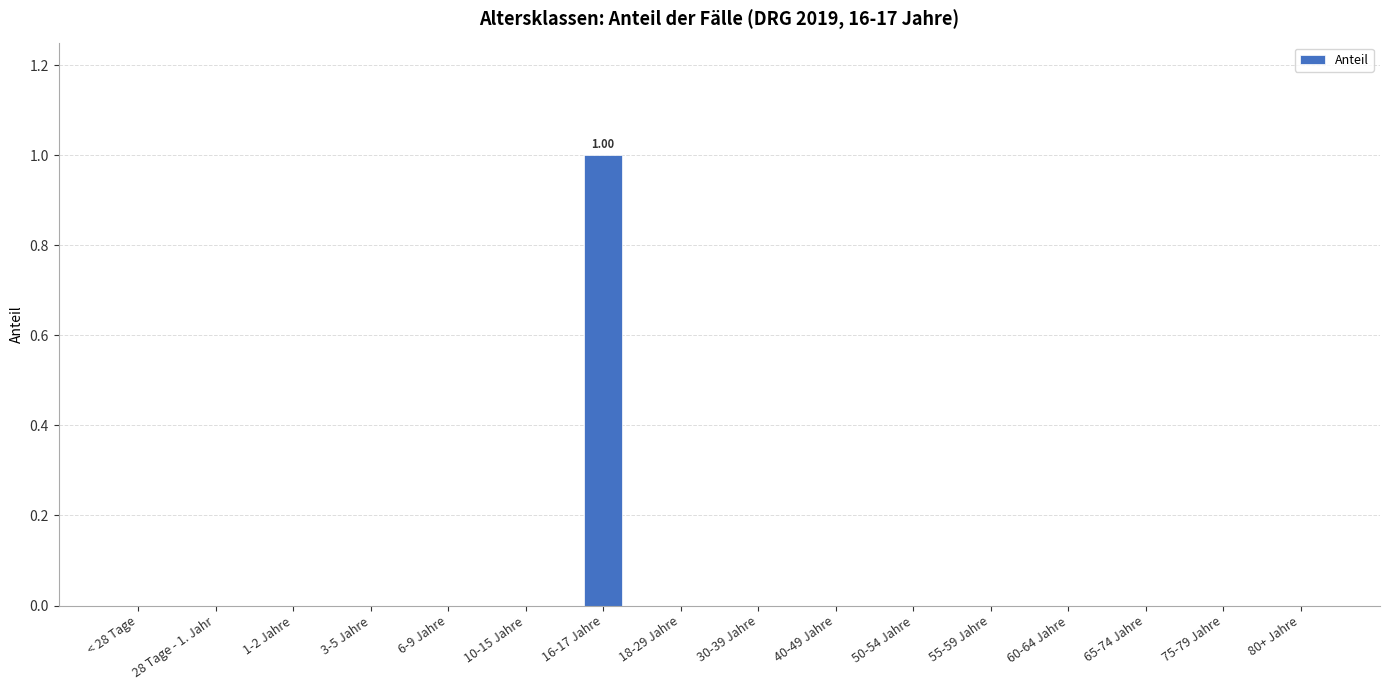

Reading left to right, transcribe all the data shown in this chart.

< 28 Tage=0	28 Tage - 1. Jahr=0	1-2 Jahre=0	3-5 Jahre=0	6-9 Jahre=0	10-15 Jahre=0	16-17 Jahre=1	18-29 Jahre=0	30-39 Jahre=0	40-49 Jahre=0	50-54 Jahre=0	55-59 Jahre=0	60-64 Jahre=0	65-74 Jahre=0	75-79 Jahre=0	80+ Jahre=0